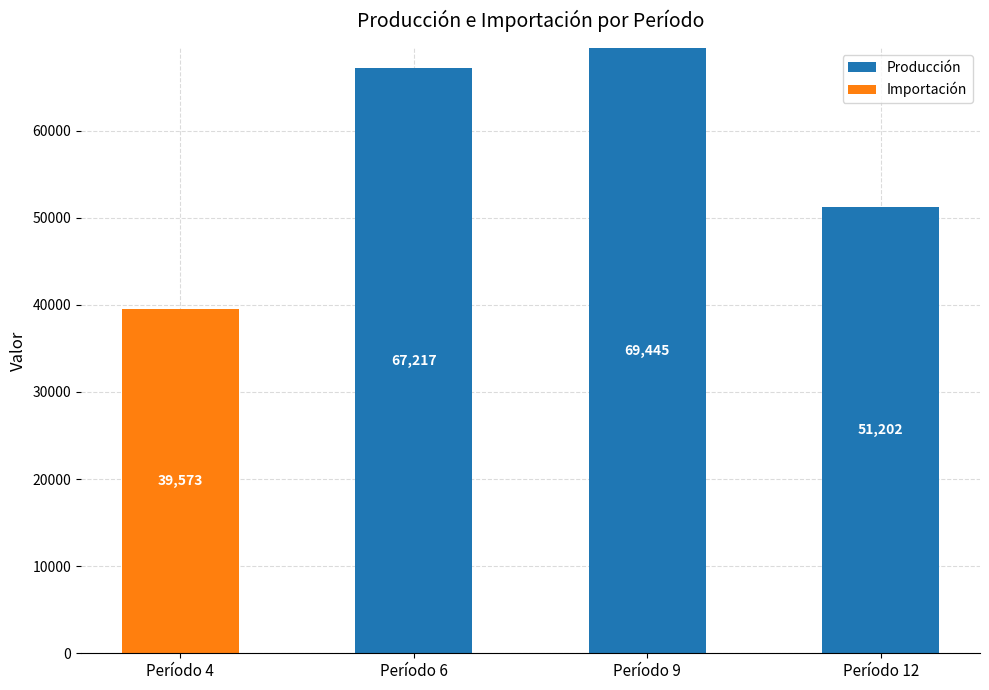

What are all the series names shown in the legend?

Producción, Importación